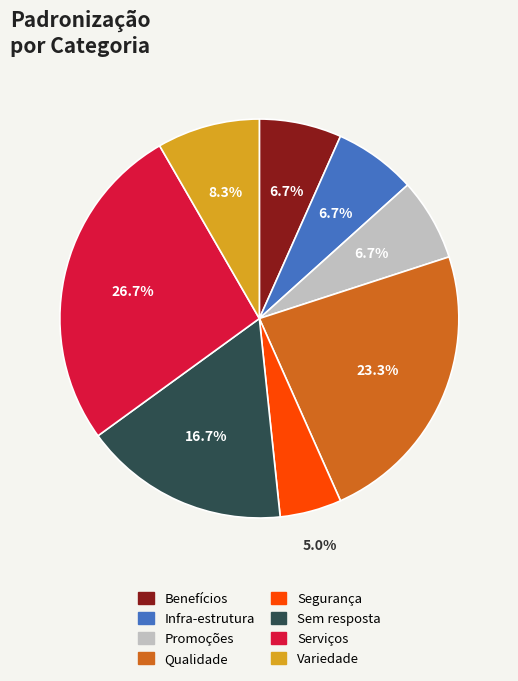

Do Sem resposta and Qualidade together represent more than half of the pie?

No